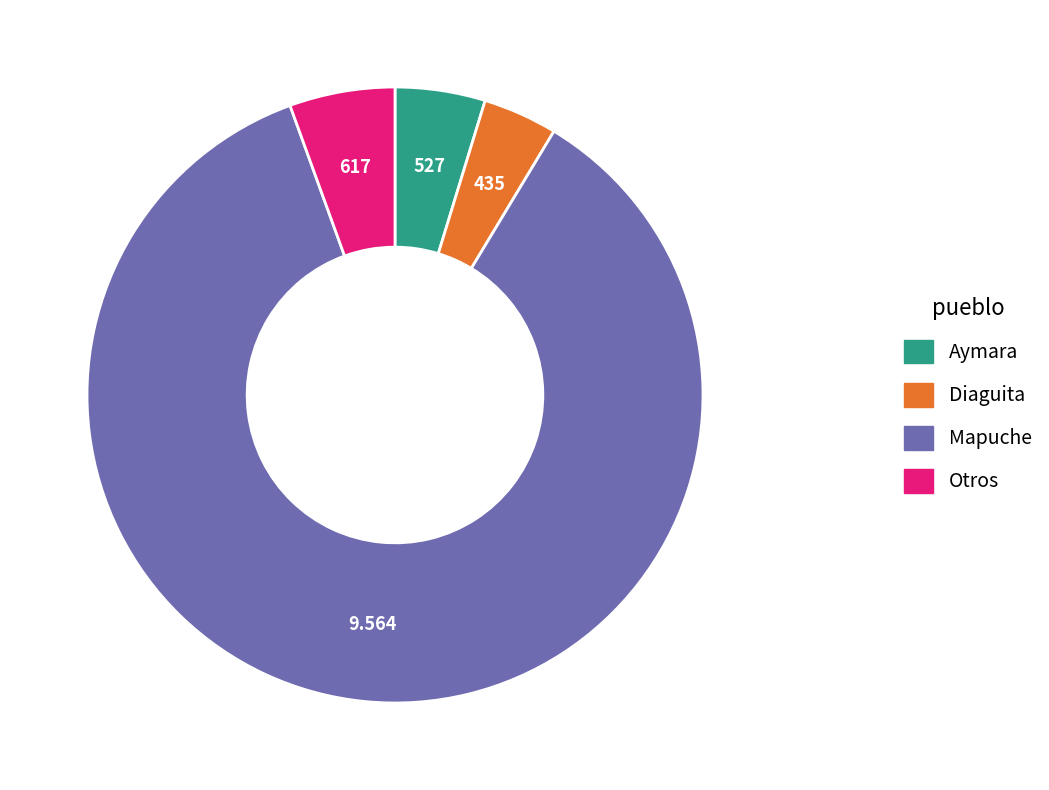

Rank the categories by value from lowest to highest.

Diaguita, Aymara, Otros, Mapuche